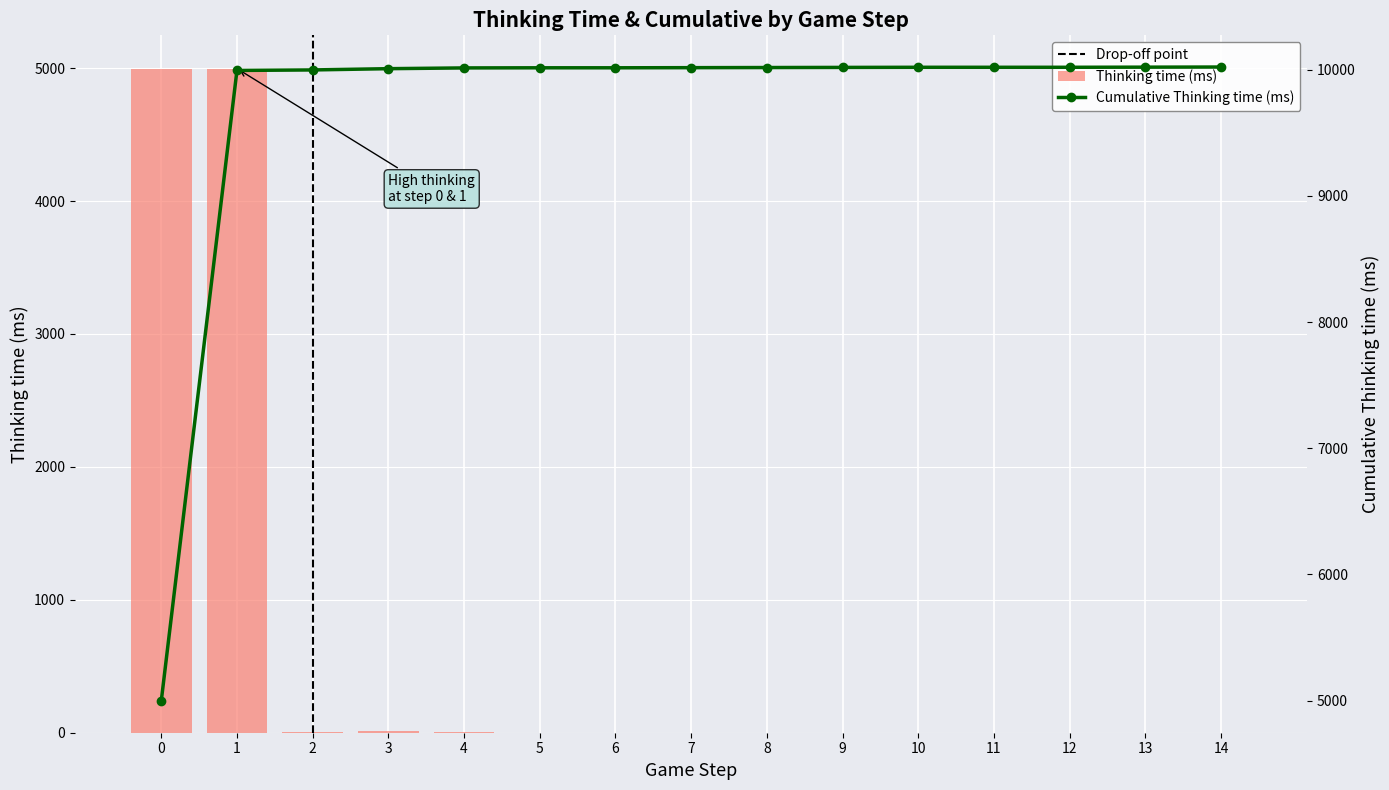

Are the bars horizontal?

No